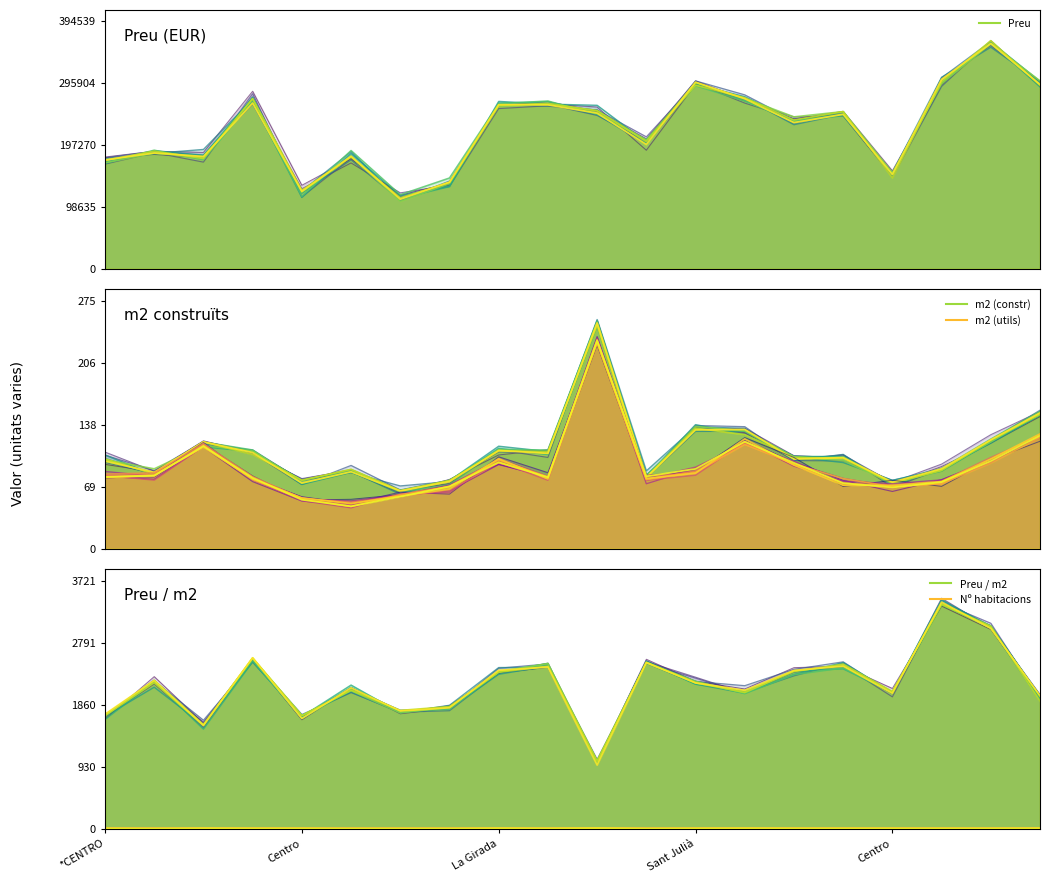

True or false: Preu / m2 and m2 (utils) intersect in this chart.

False